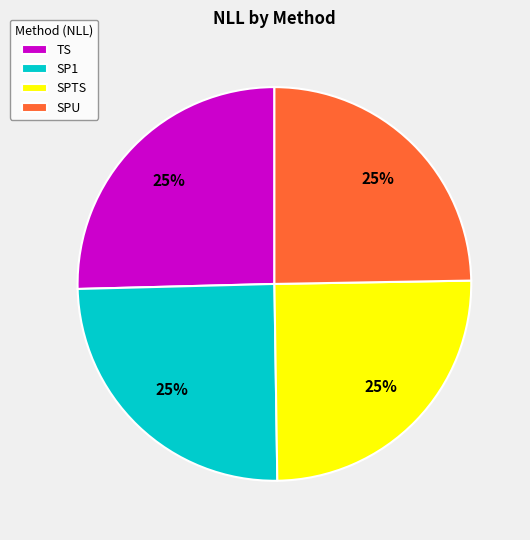

How many slices are in this pie chart?

4